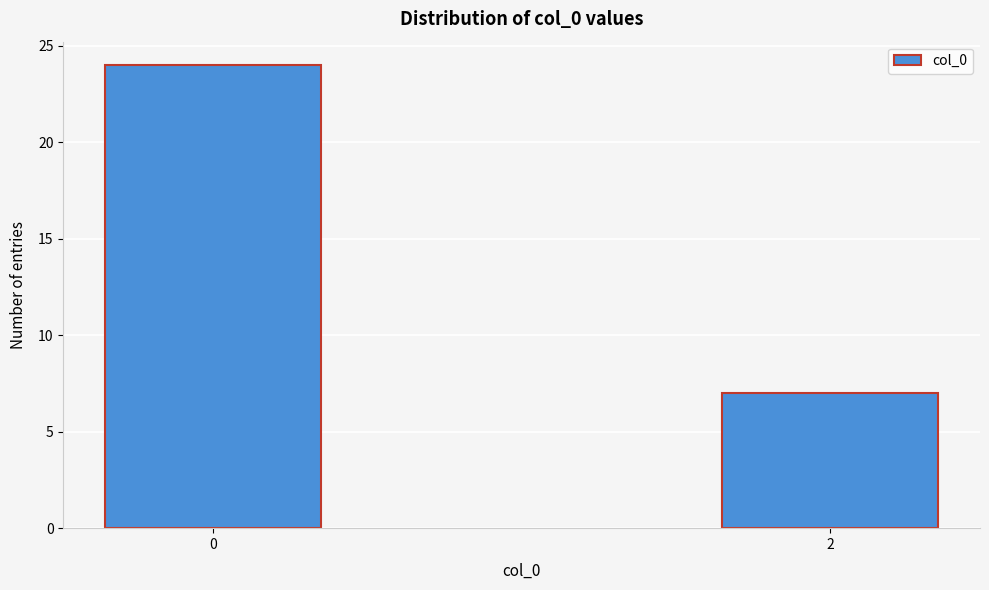

Reading right to left, list all the values displayed in this chart.

7	24